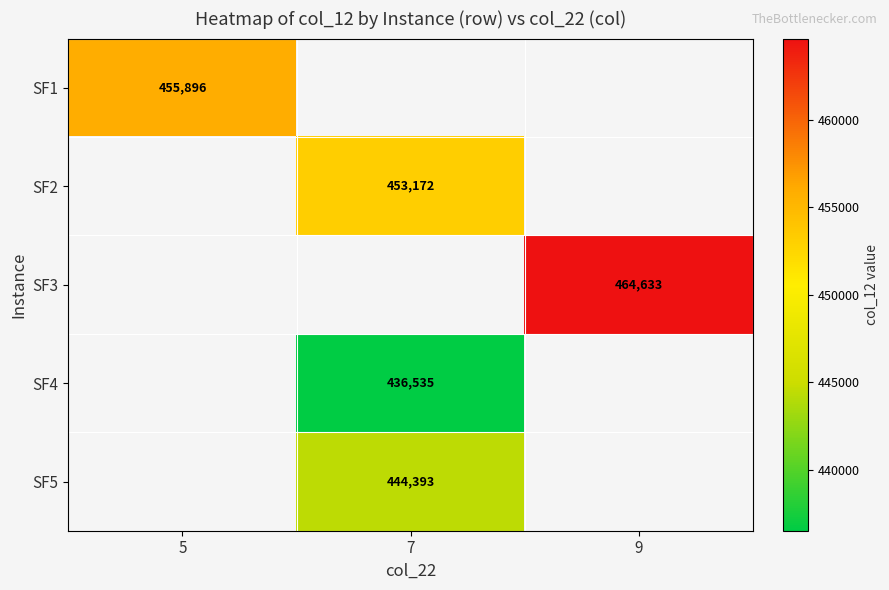

Which label corresponds to the smallest value in the chart?

7